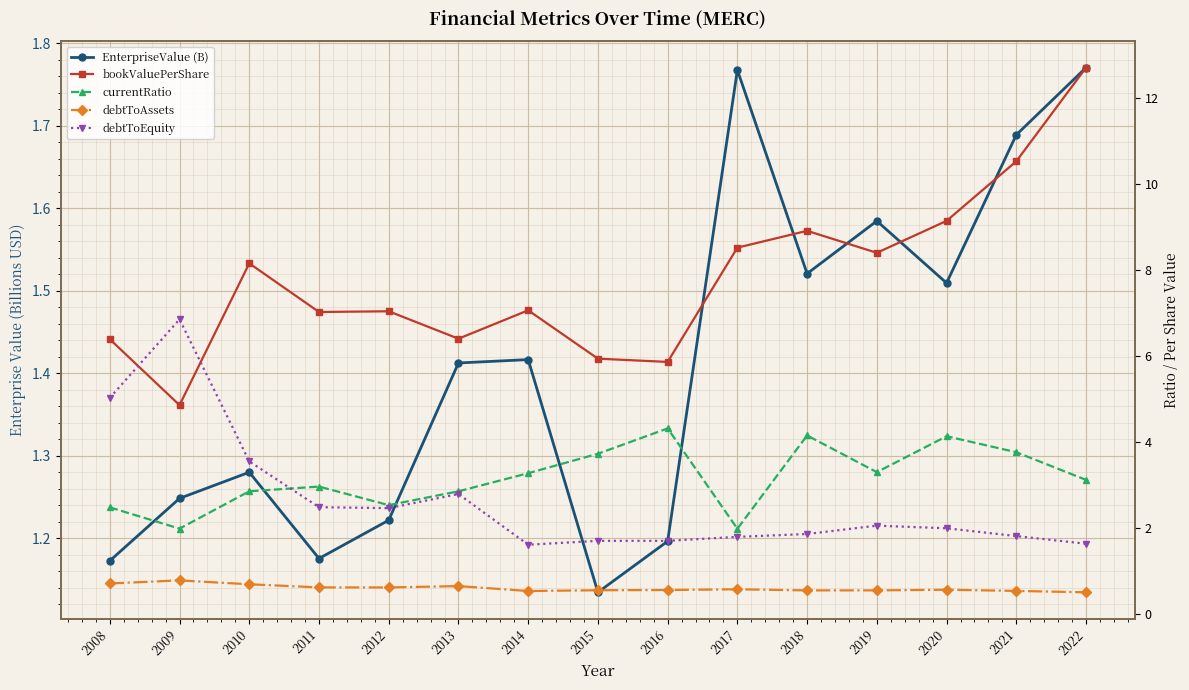

What is the value of the debtToAssets point at the 6th from the left?

0.6